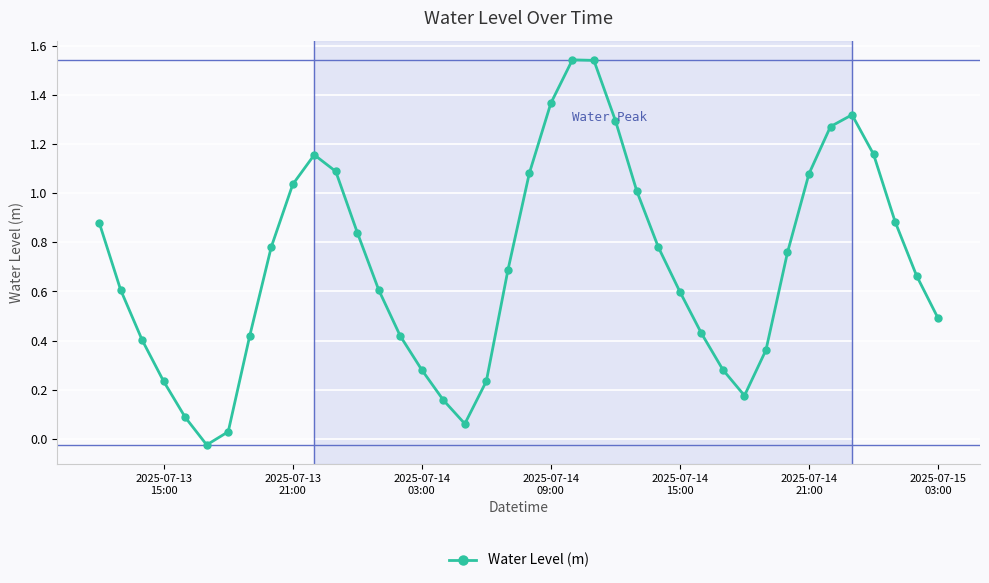

True or false: the data has more than 0 interior local peaks.

True